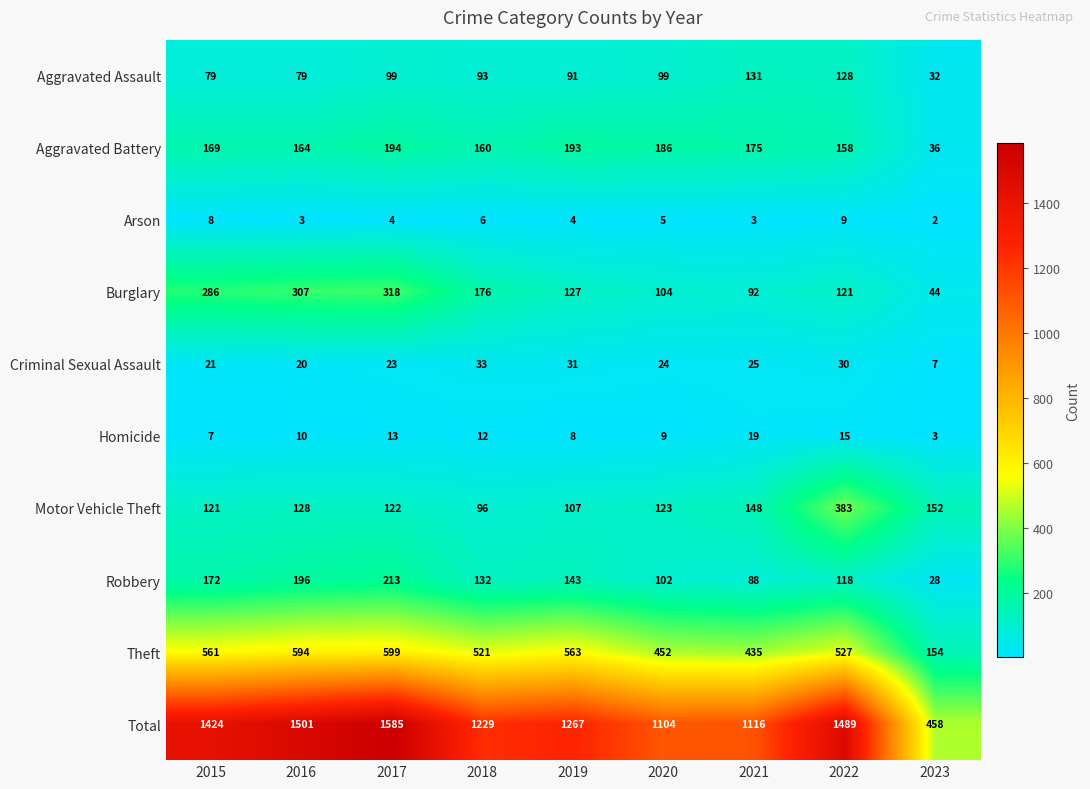

At which label is Total closest to 1021?

2020